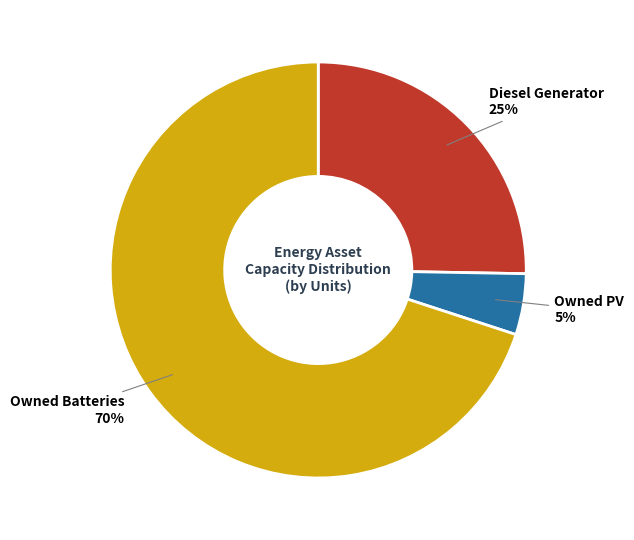

Is there any slice that represents more than half of the pie?

Yes